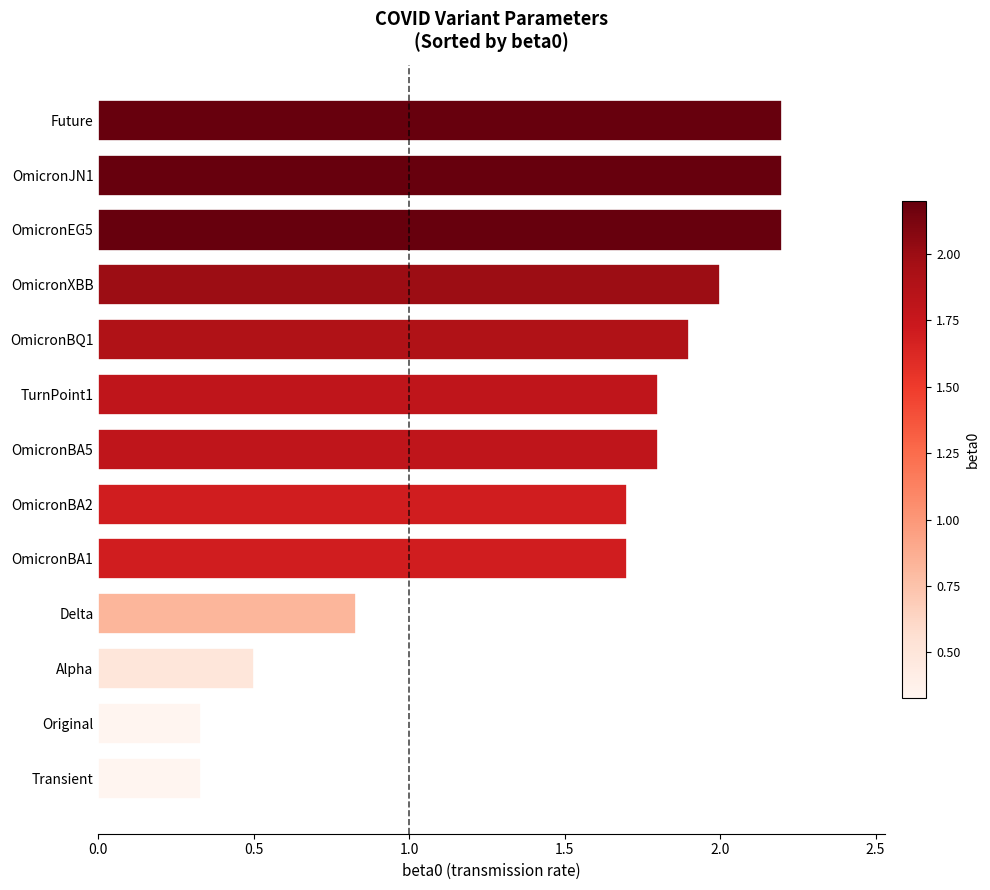

How many bars are there in total?

13